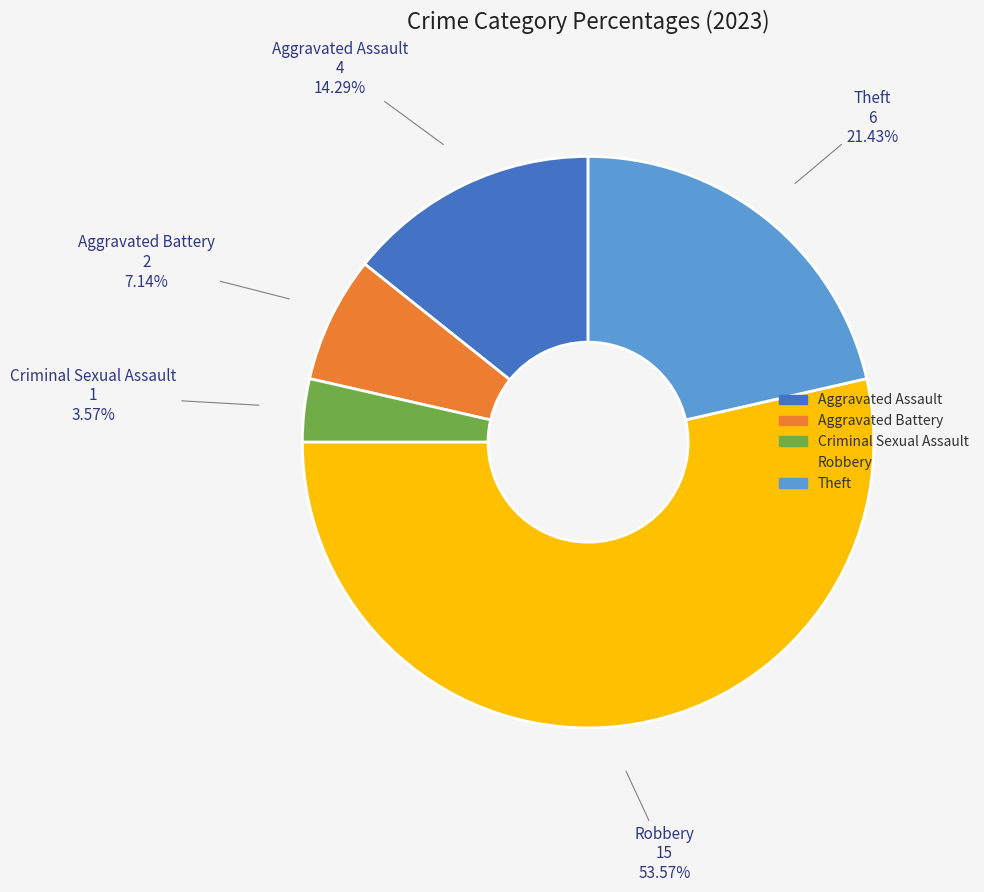

True or false: Aggravated Battery accounts for 7% of the total.

True